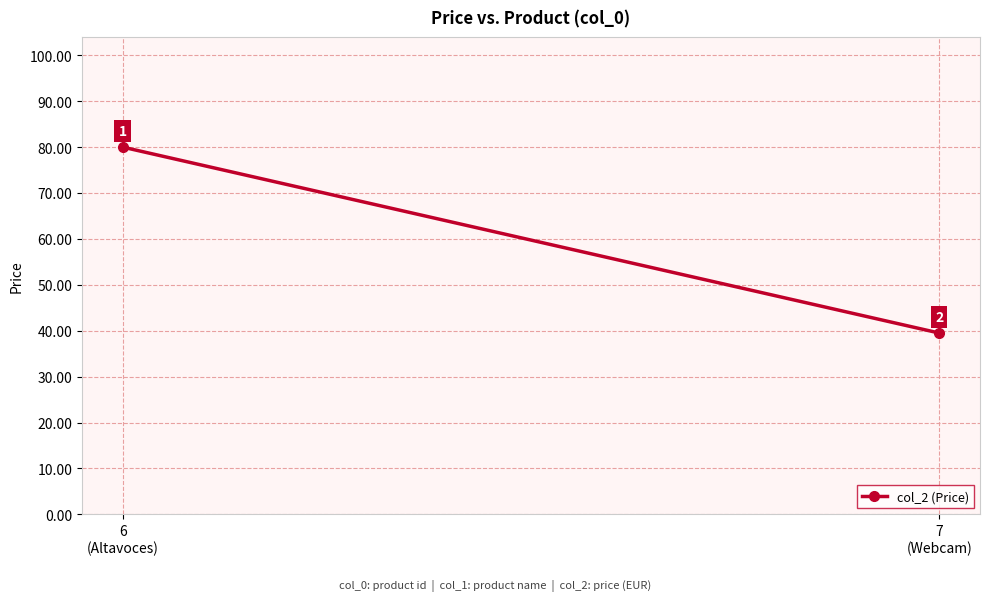

Is it true that the value at 6
(Altavoces) is 80.0?

True